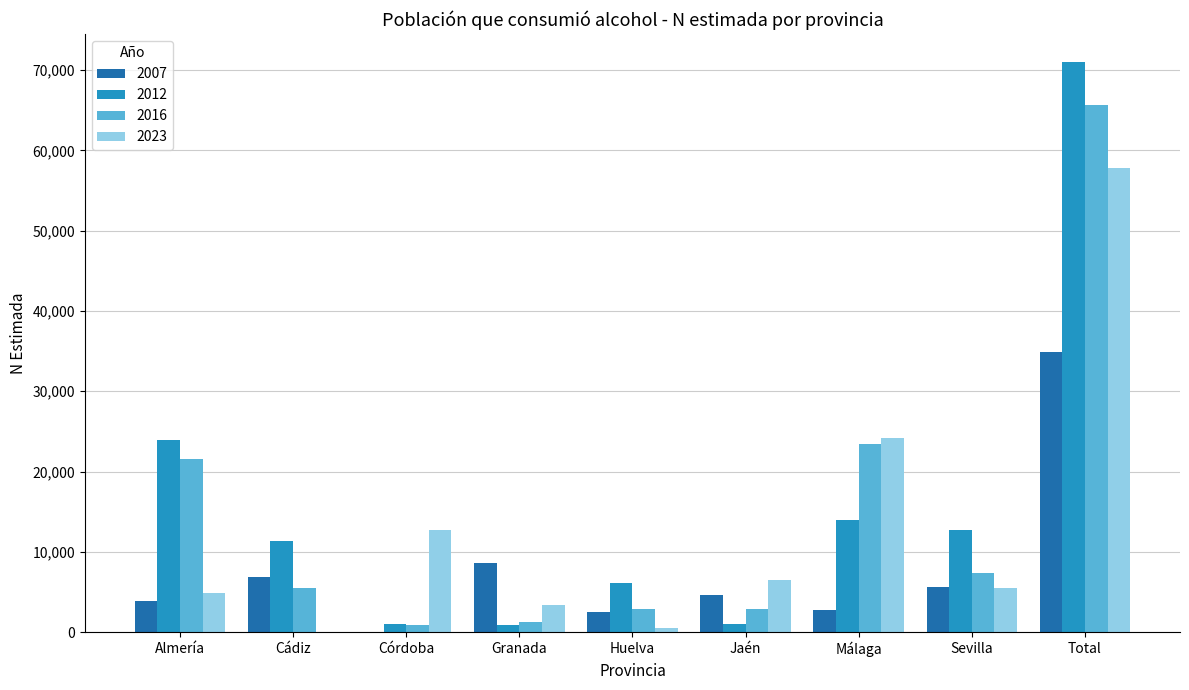

At which category is the sum across all series the highest?

Total